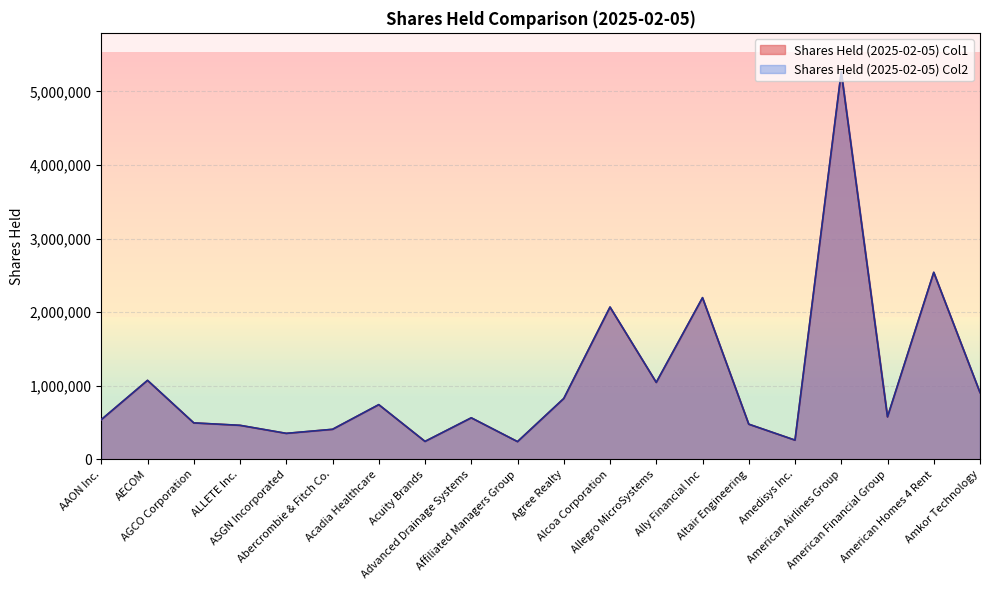

What is the minimum value shown in the chart?

241858